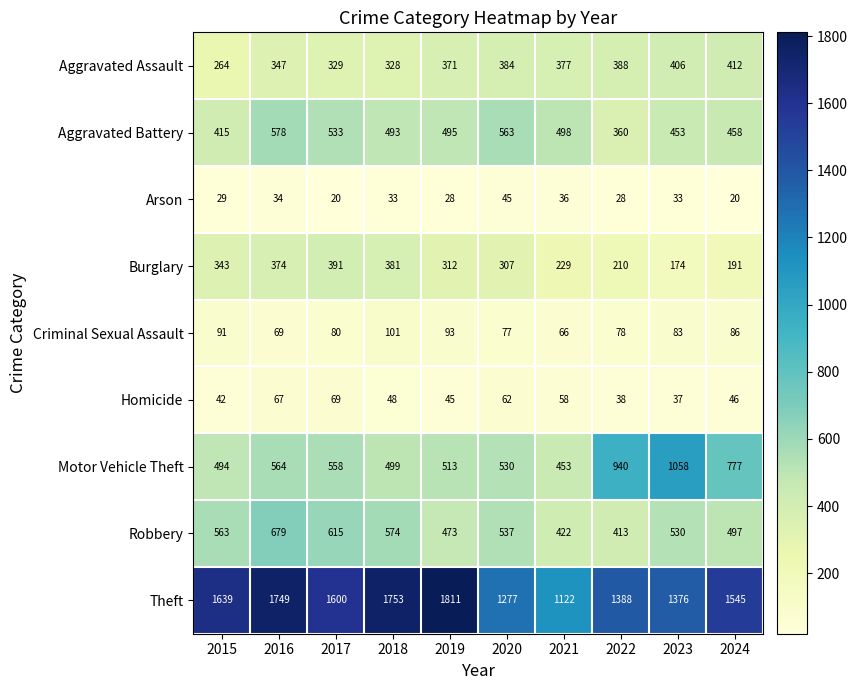

Which series changed the most between 2015 and 2018?

Theft